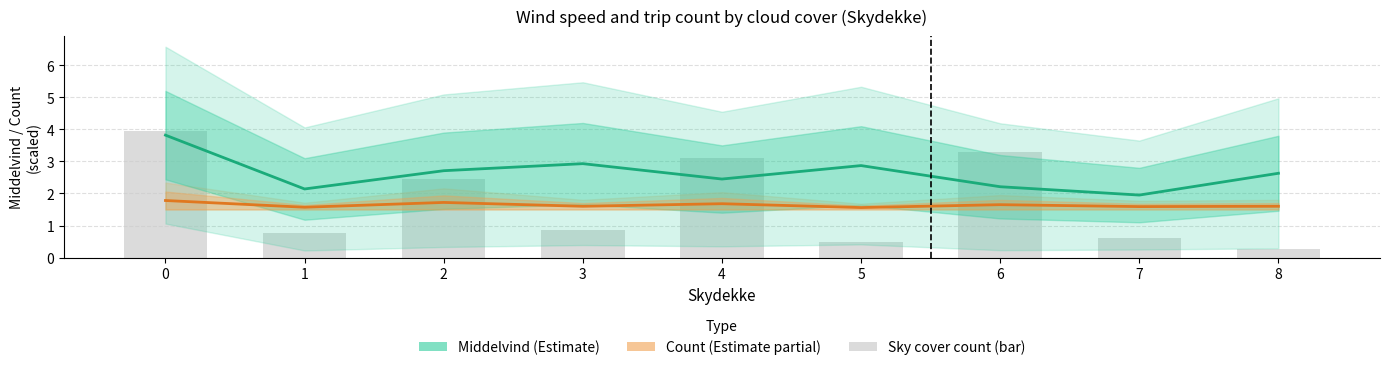

What is the value of the Sky cover count (scaled) bar at the 1st from the left?

3.9